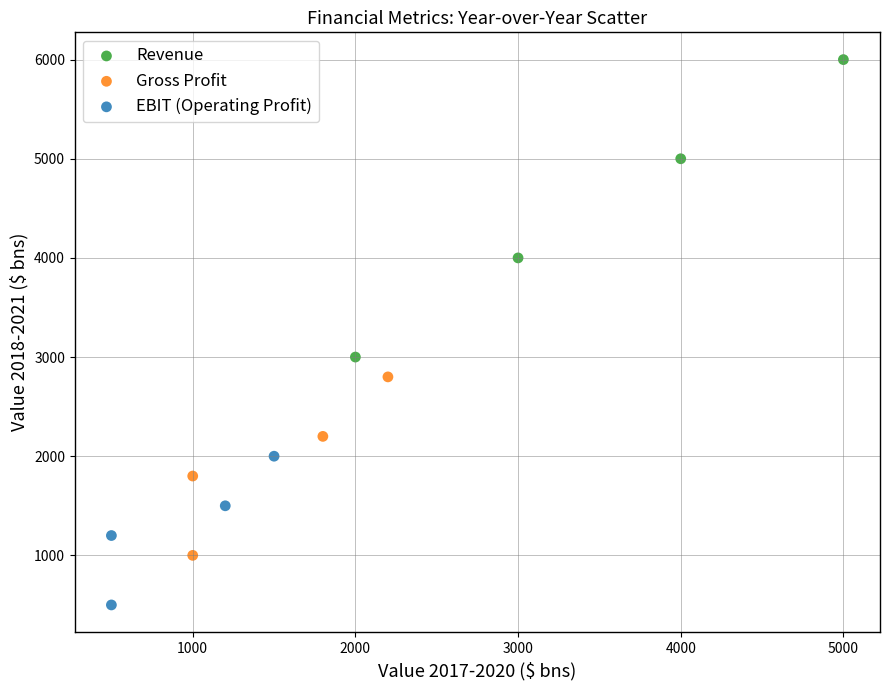

Which series has the widest spread of Y values?

Revenue